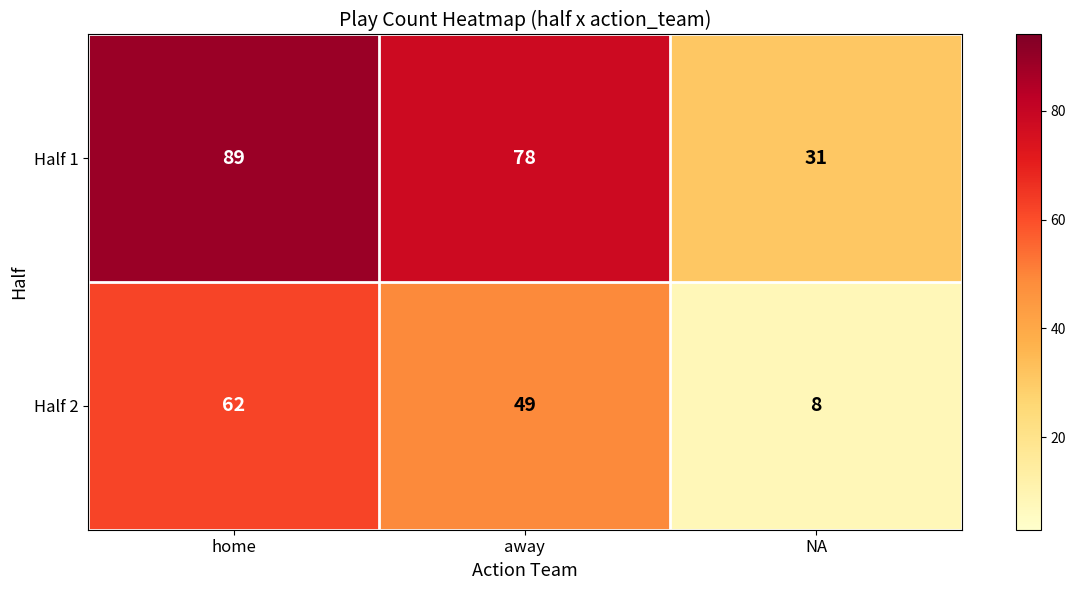

Rank the series by their maximum value, from highest to lowest.

Half 1, Half 2